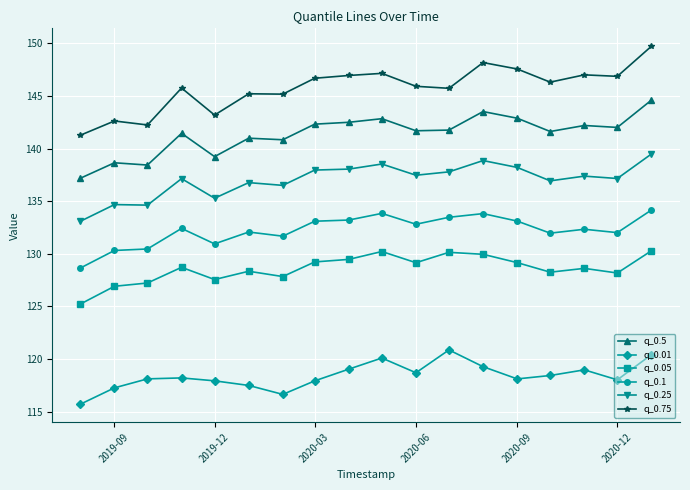

What is the average value of the q_0.25 series?

137.0